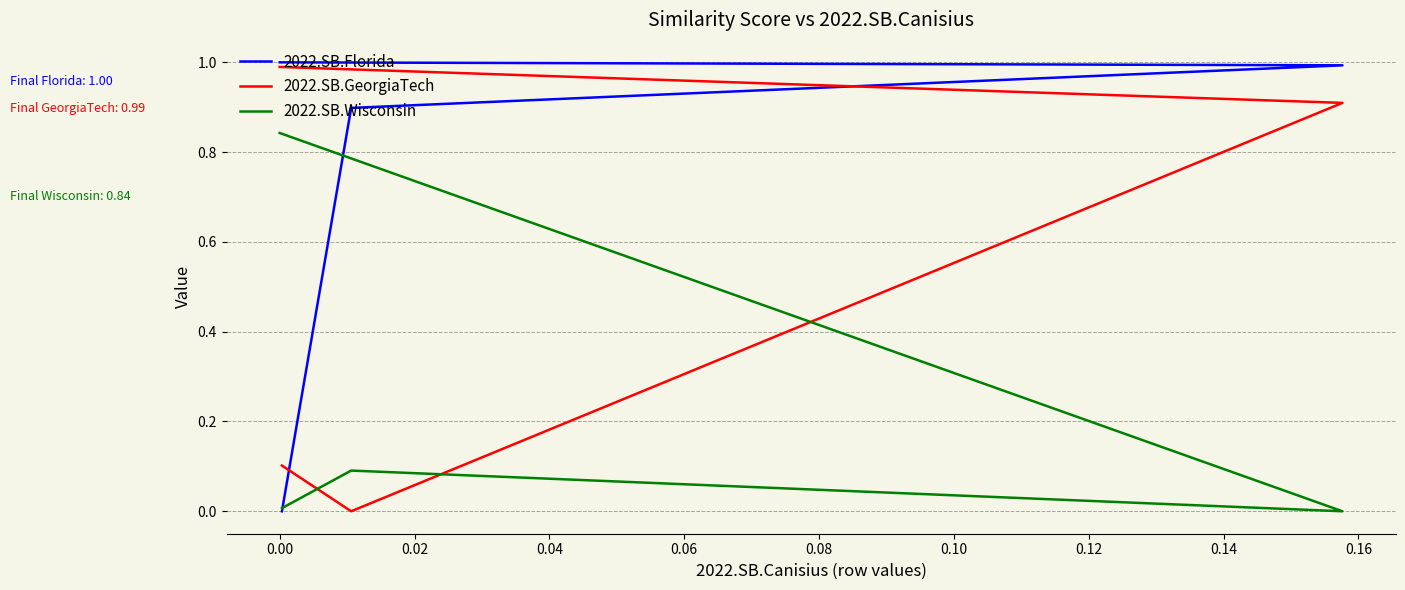

Is this an area chart (filled region under the line)?

No